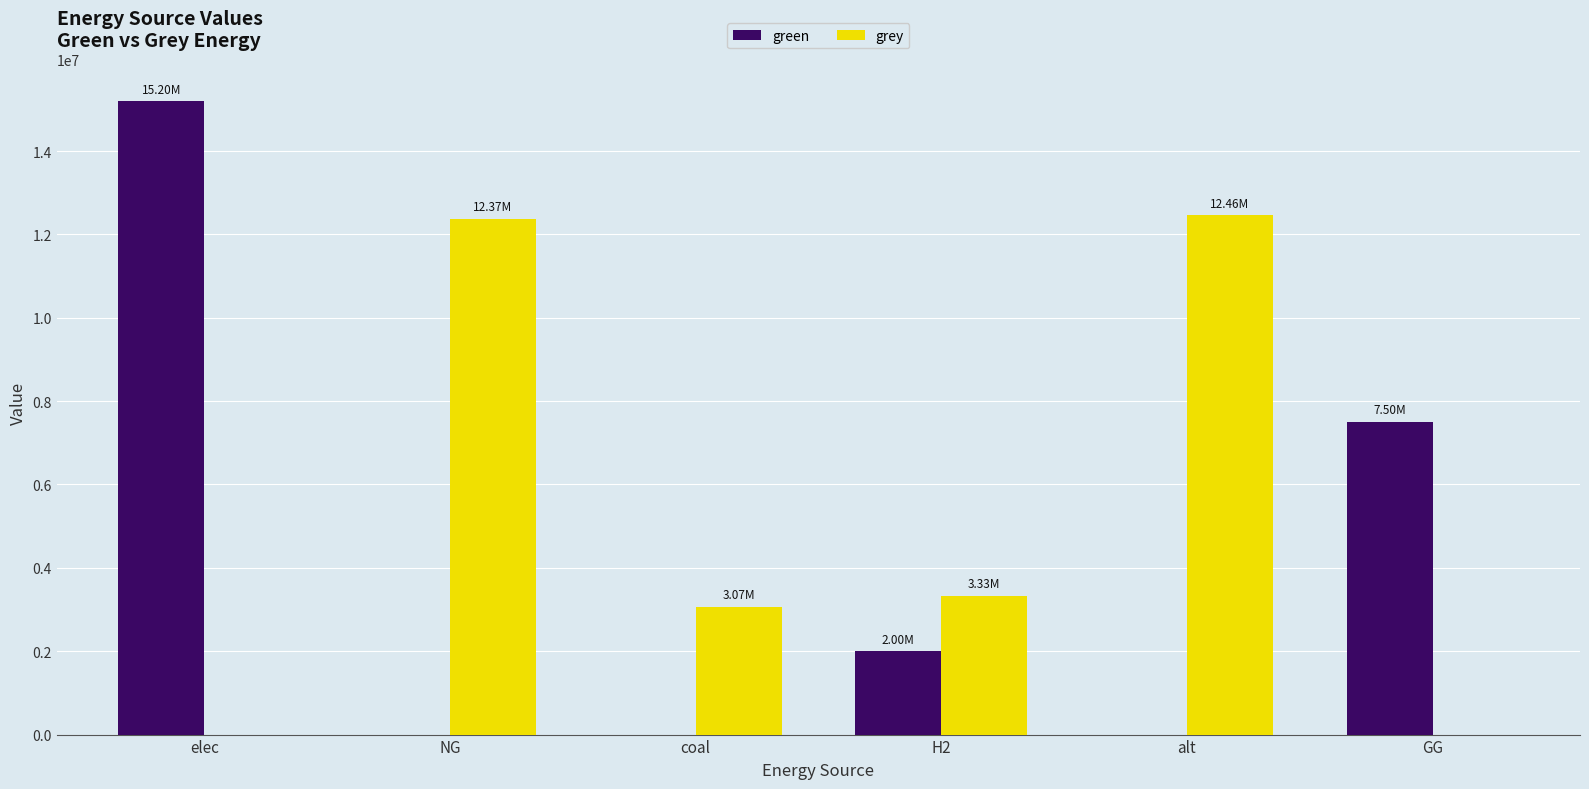

Count the number of categories in the chart.

6